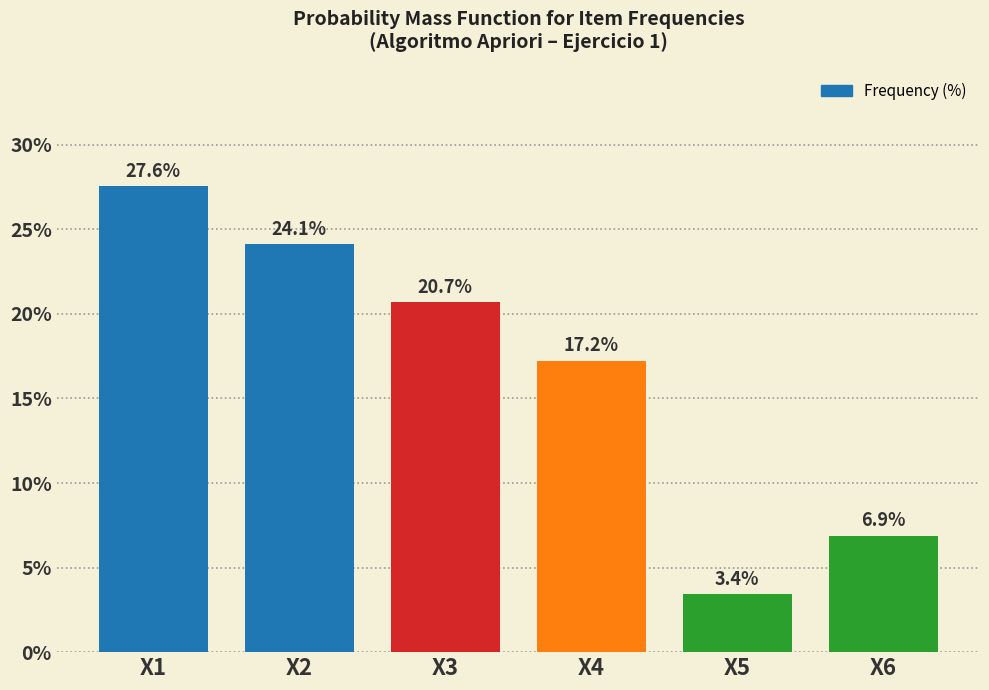

Reading left to right, what are all the values shown in this chart?

X1=27.6	X2=24.1	X3=20.7	X4=17.2	X5=3.4	X6=6.9